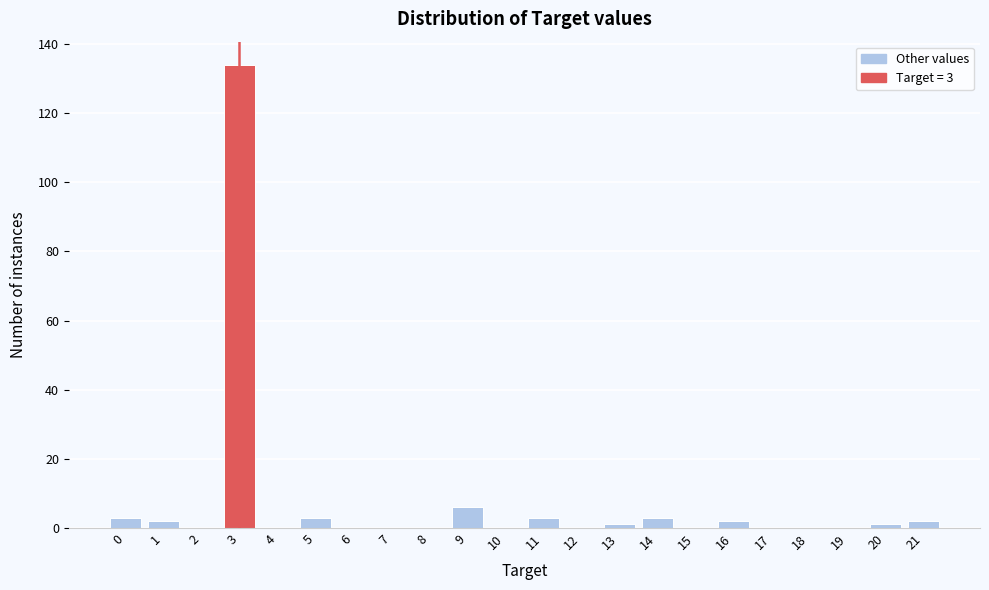

Reading right to left, extract all data points from this chart.

21=2	20=1	19=0	18=0	17=0	16=2	15=0	14=3	13=1	12=0	11=3	10=0	9=6	8=0	7=0	6=0	5=3	4=0	3=134	2=0	1=2	0=3